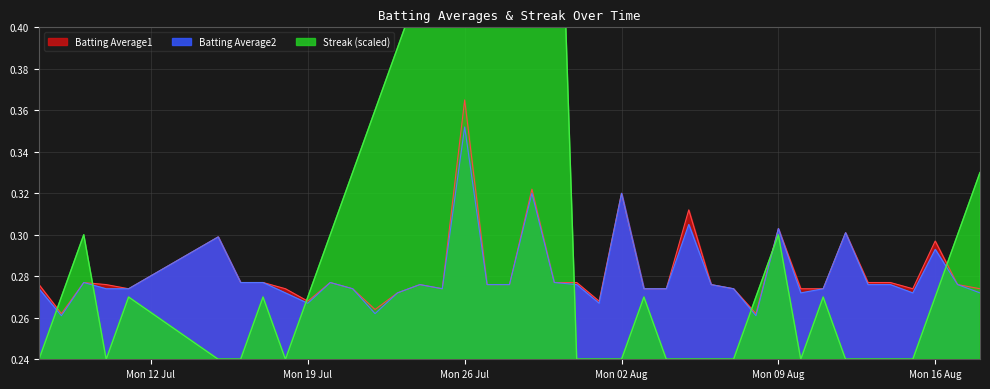

After their last crossing, which series has the higher values: Batting Average1 or Streak?

Streak